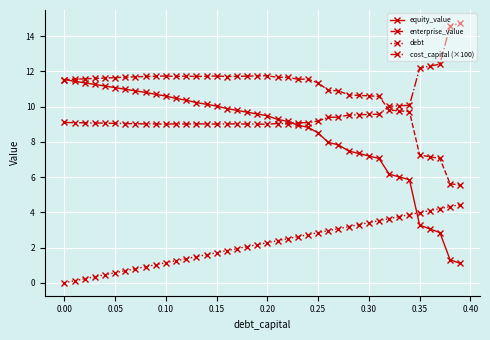

What is the highest value of the enterprise_value series?

11.8